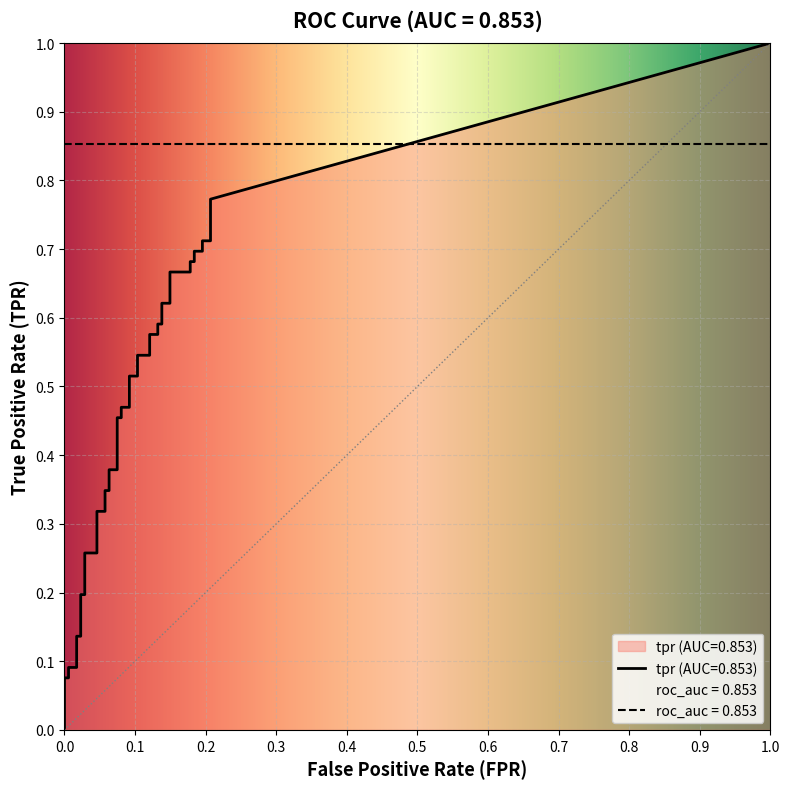

Is it true that tpr equals 0.0 at fpr?

True